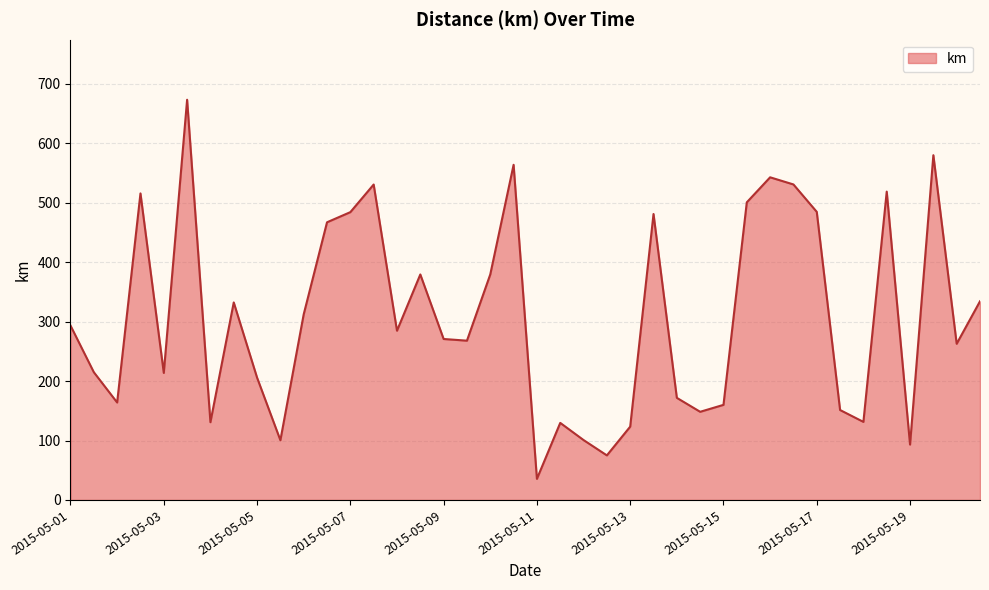

How many series are shown in this chart?

1